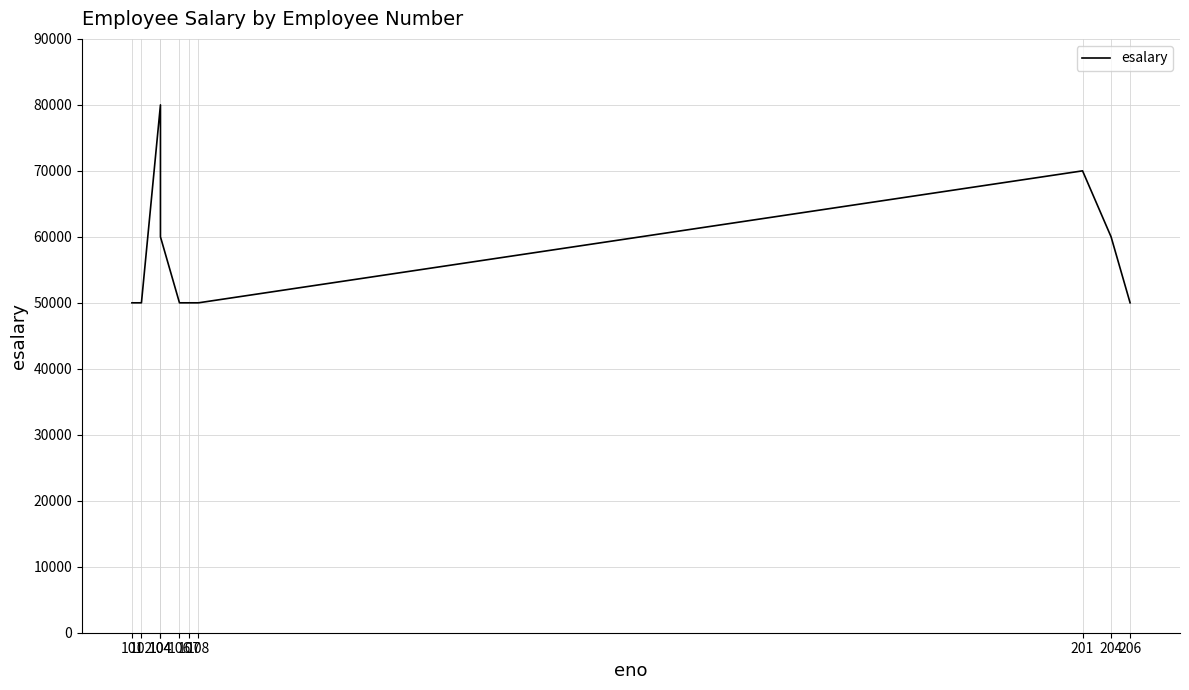

What value does the data have at 101, to the nearest 100?

50000